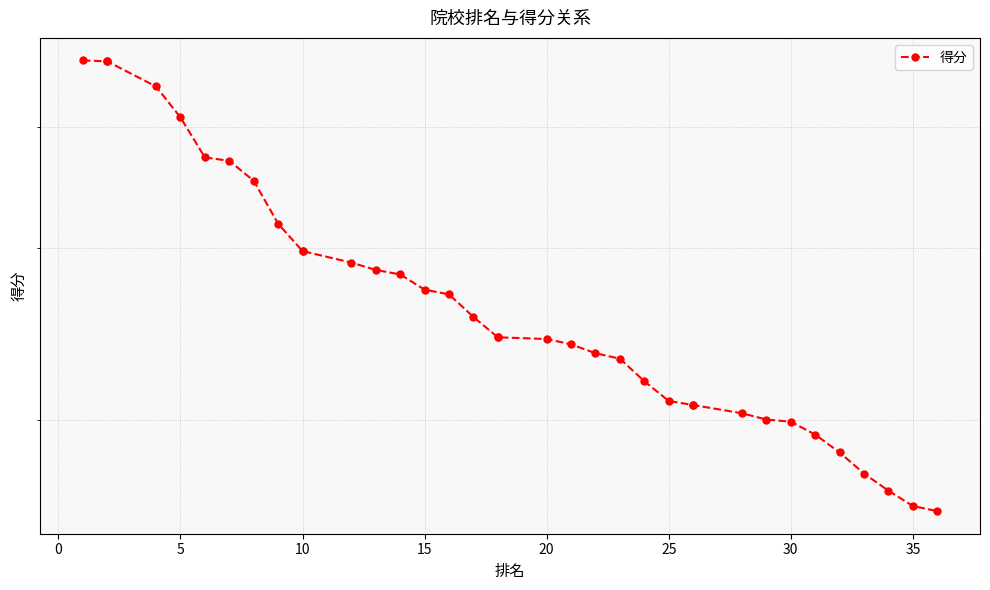

Count the number of values greater than 24.

20